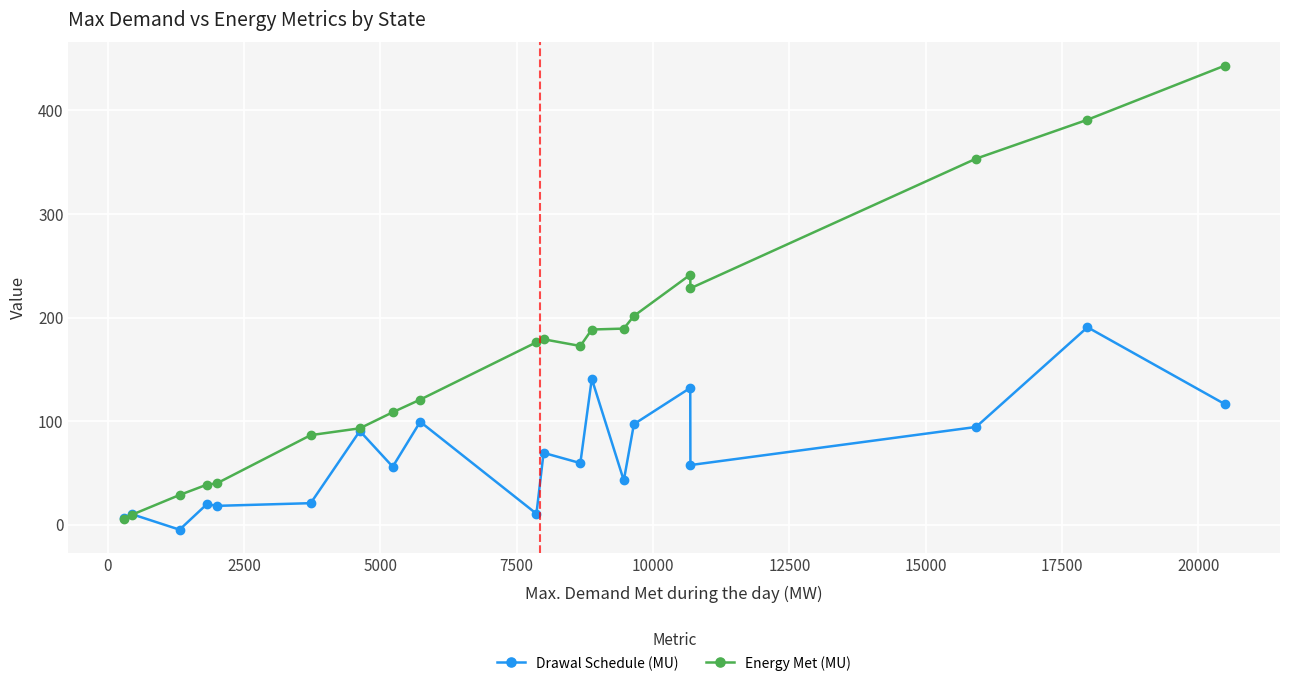

Does the chart have visible grid lines?

Yes